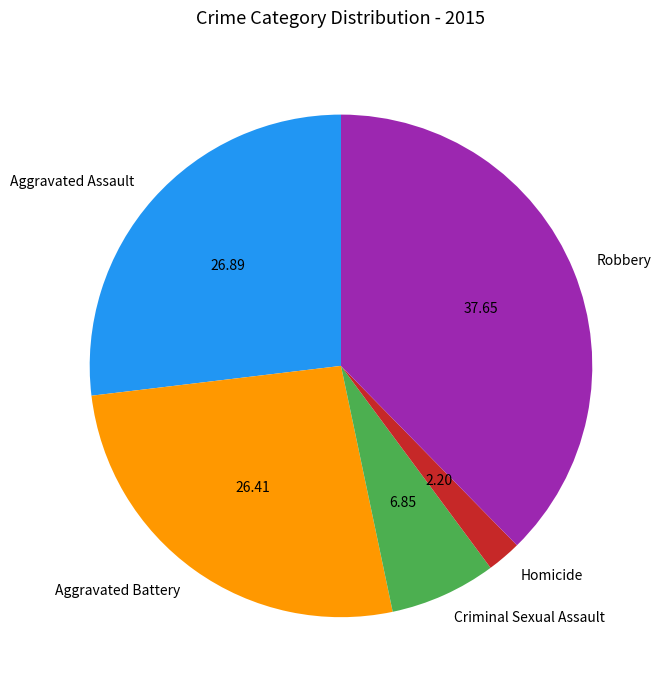

What is the ratio of the value at Aggravated Battery to the value at Homicide?

12.0